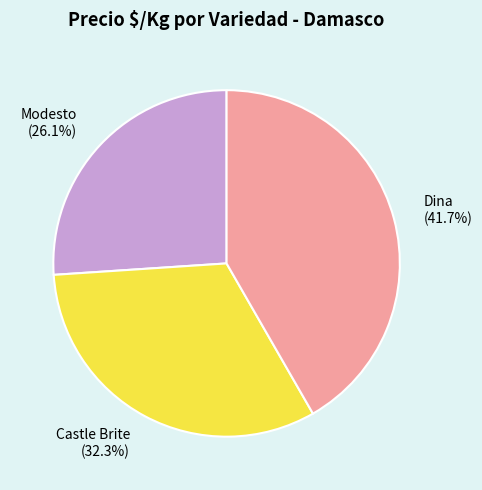

Is there any slice that represents more than half of the pie?

No